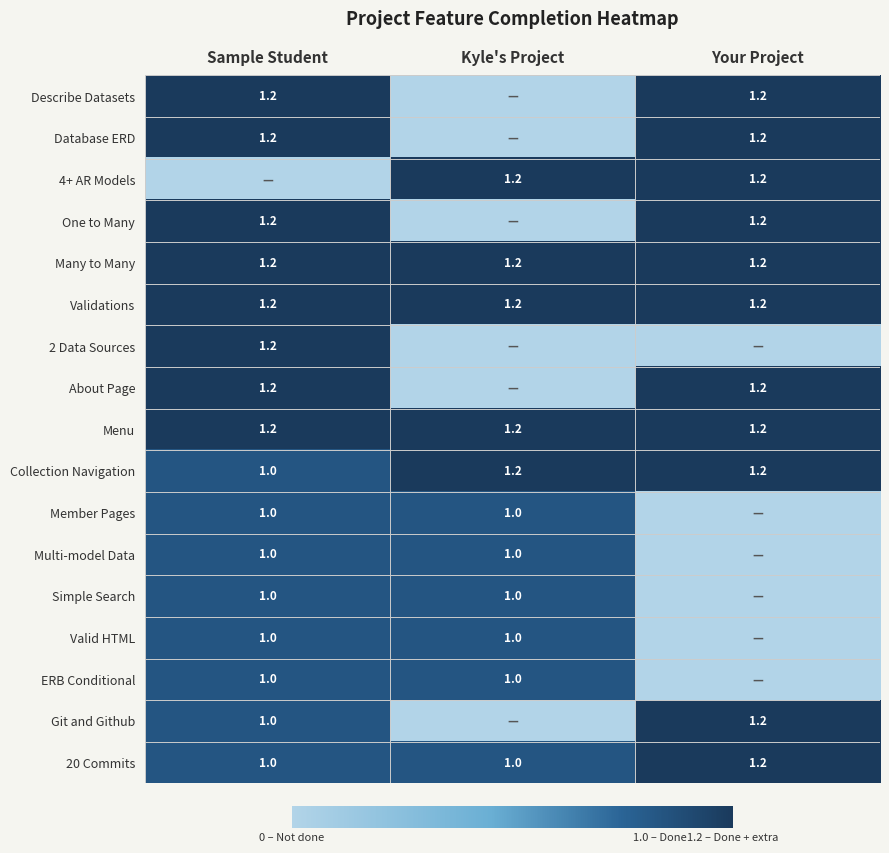

What is the sum of the Valid HTML values at Kyle's Project and Sample Student?

2.0